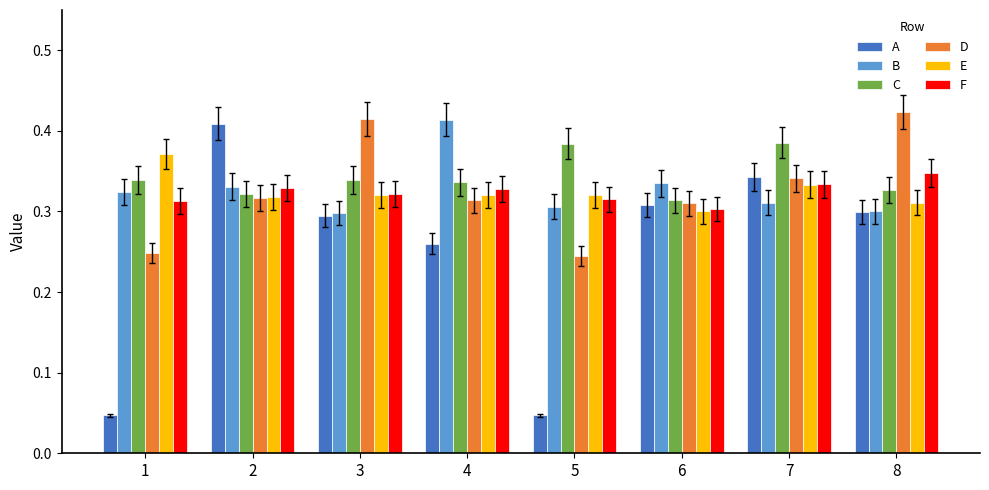

Rank the series by their maximum value, from lowest to highest.

F, E, C, A, B, D